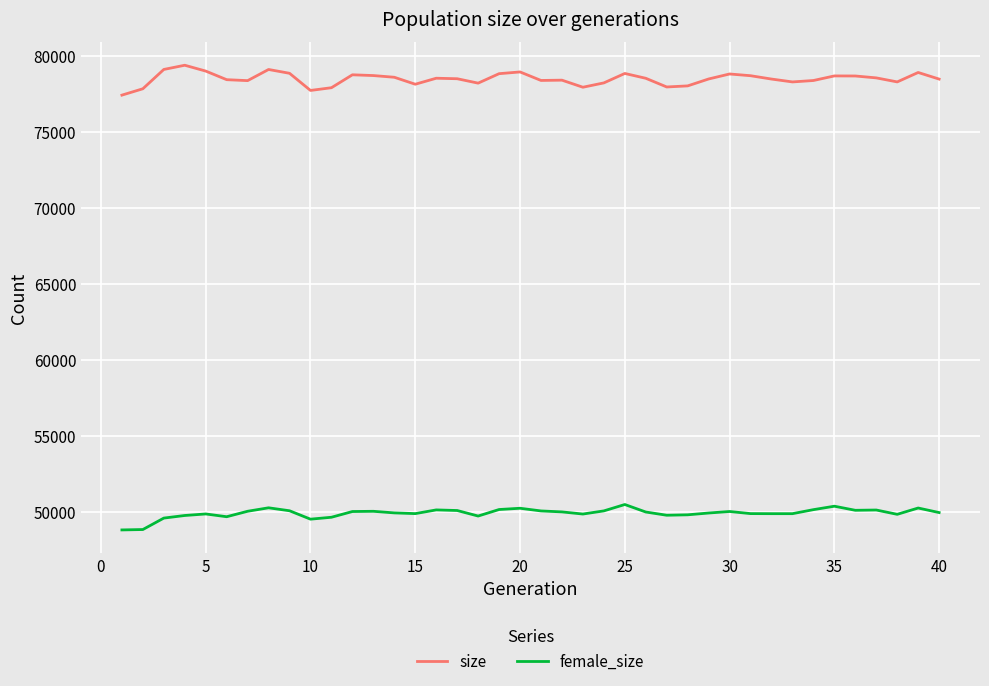

How many distinct data groups are displayed?

2